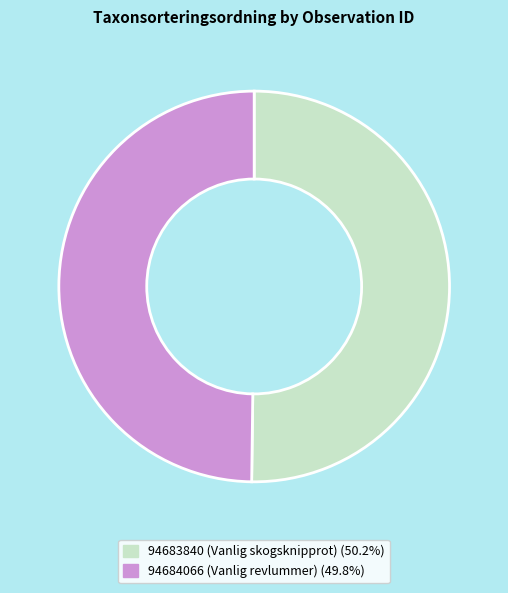

How many segments does this pie chart have?

2